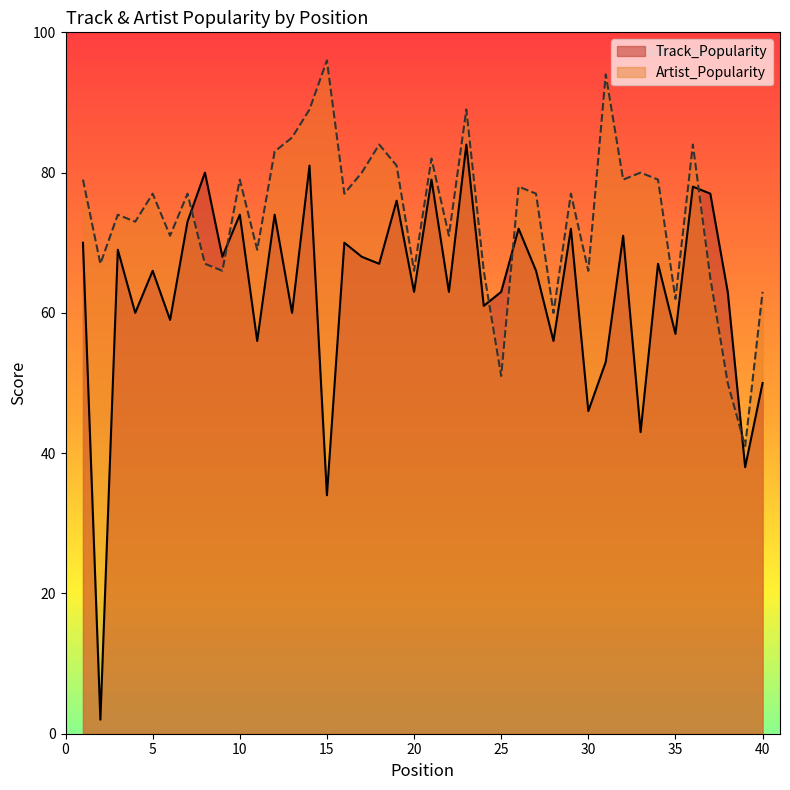

Where is the first local minimum for Artist_Popularity?

2